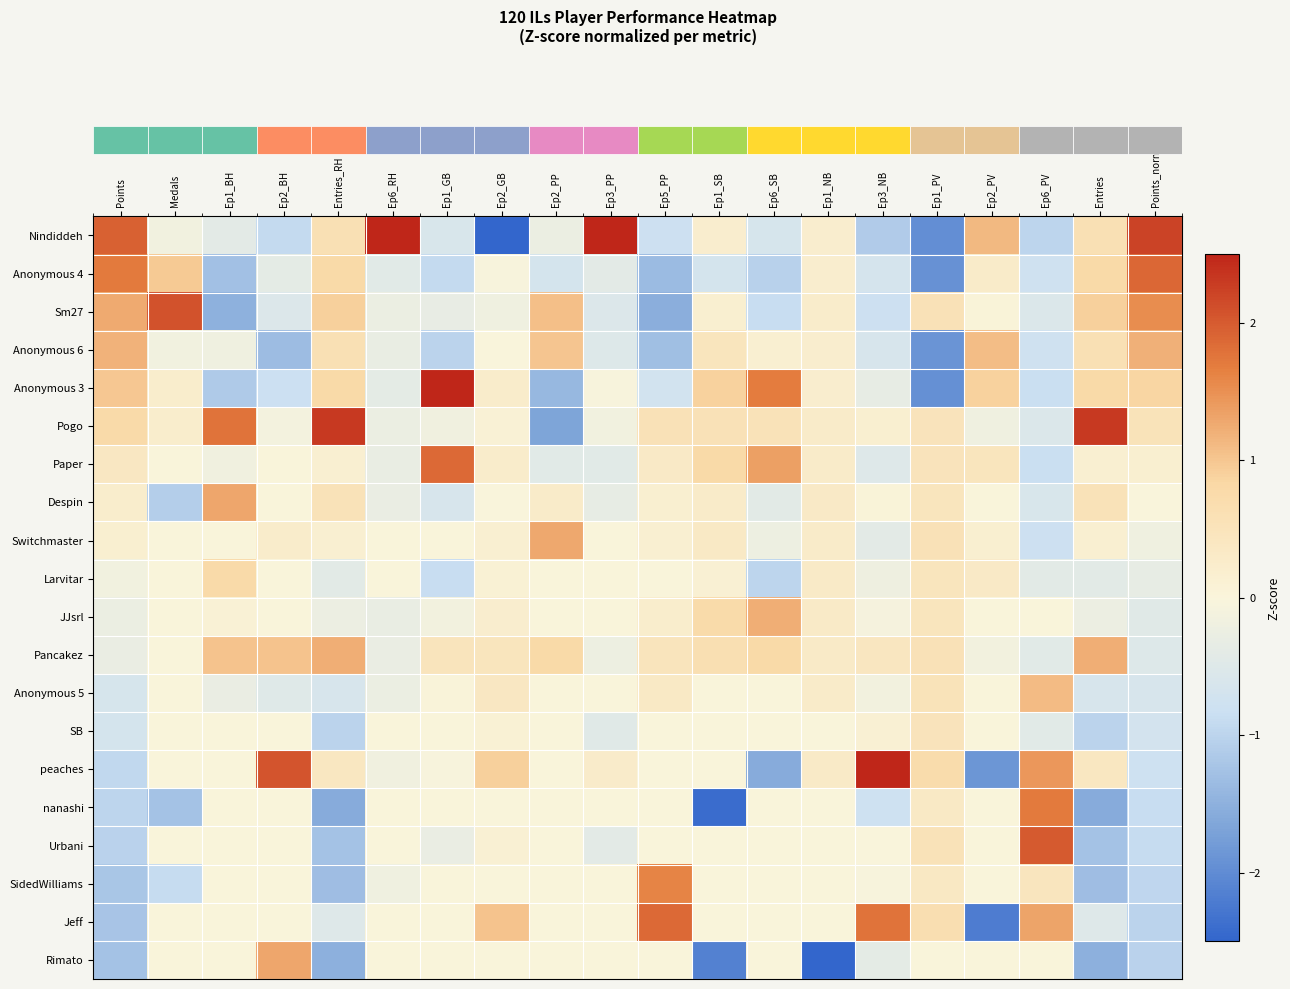

What is the maximum value shown in the chart?

2.5